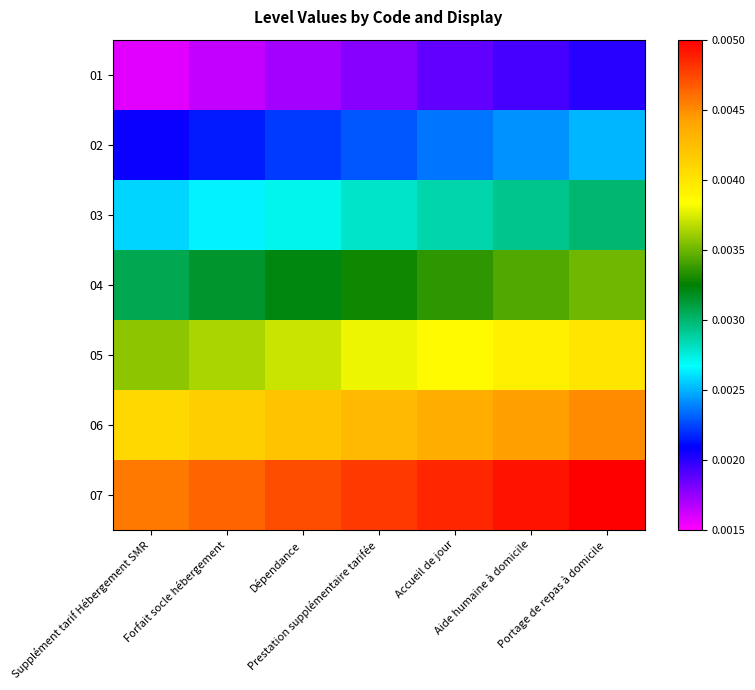

Which series has the widest spread of values?

06